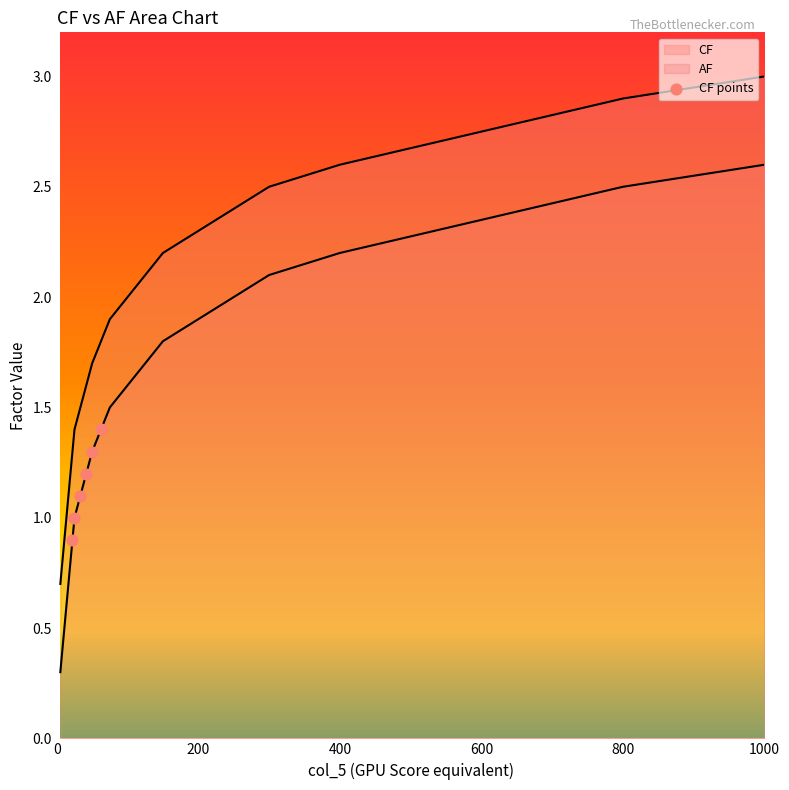

How many lines are shown in the chart?

2